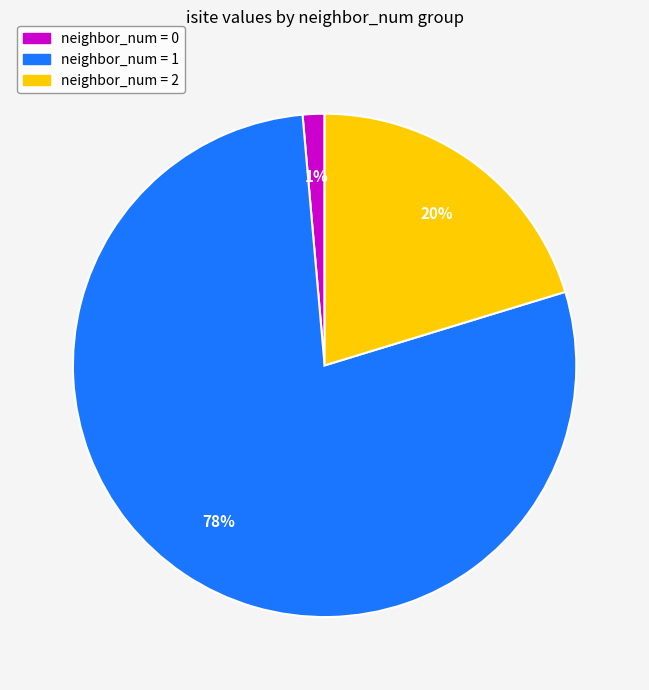

Is there a majority slice in this chart?

Yes